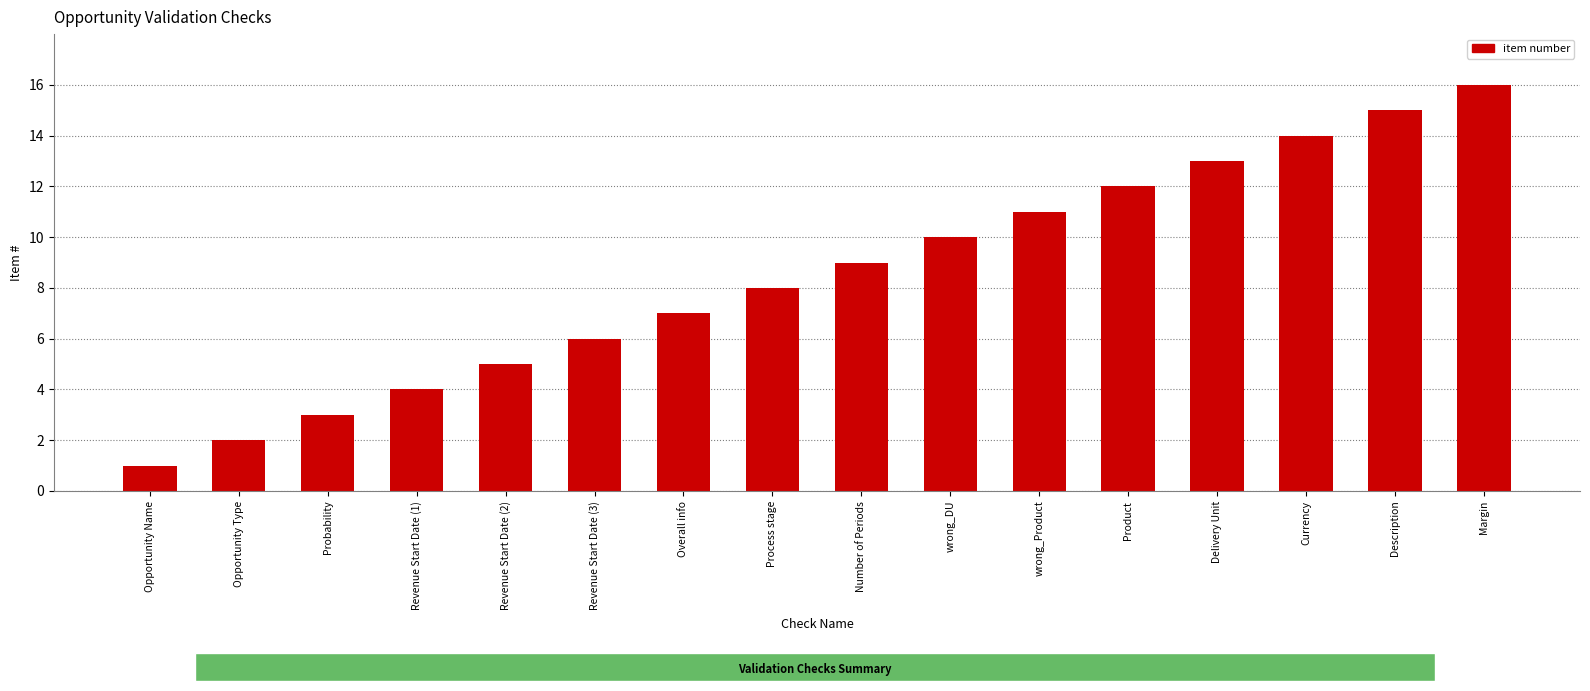

What is the ratio of the value at Revenue Start Date (1) to the value at Revenue Start Date (3)?

0.7